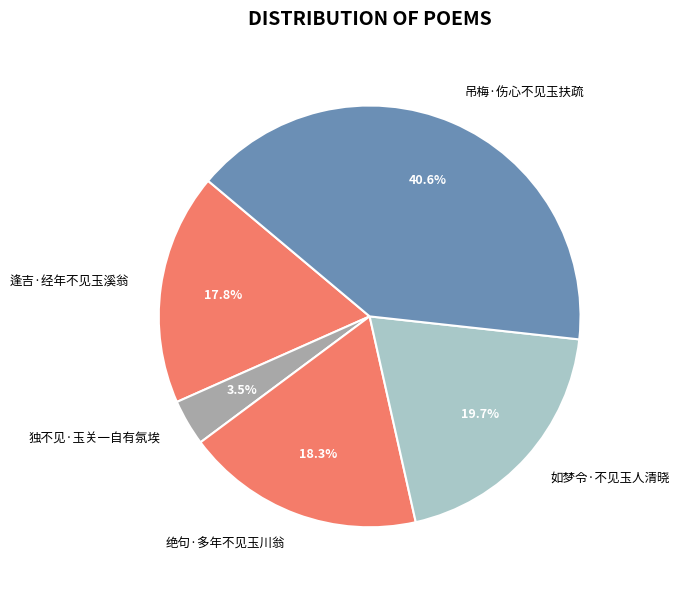

What portion of the pie excludes 如梦令·不见玉人清晓?

80.3%